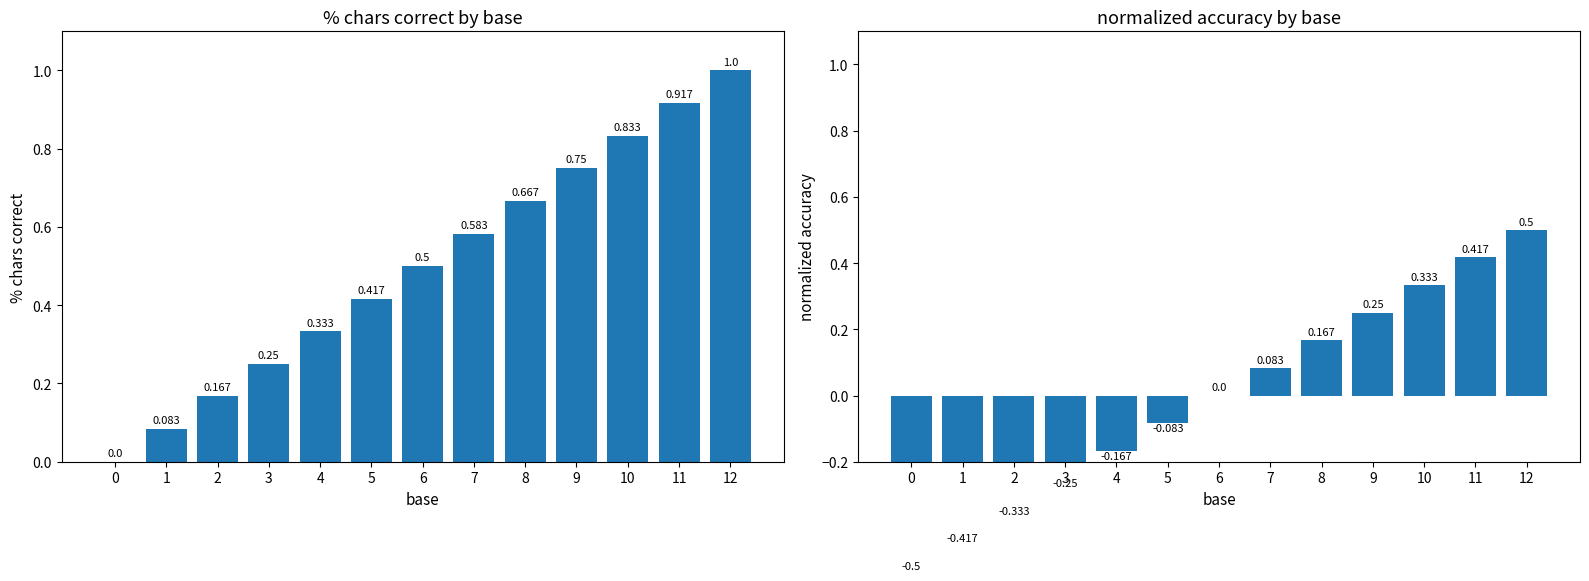

Reading left to right, list all the values displayed in this chart.

% chars correct: 0=0.0	1=0.1	2=0.2	3=0.2	4=0.3	5=0.4	6=0.5	7=0.6	8=0.7	9=0.8	10=0.8	11=0.9	12=1.0
normalized accuracy: 0=-0.5	1=-0.4	2=-0.3	3=-0.2	4=-0.2	5=-0.1	6=0.0	7=0.1	8=0.2	9=0.2	10=0.3	11=0.4	12=0.5